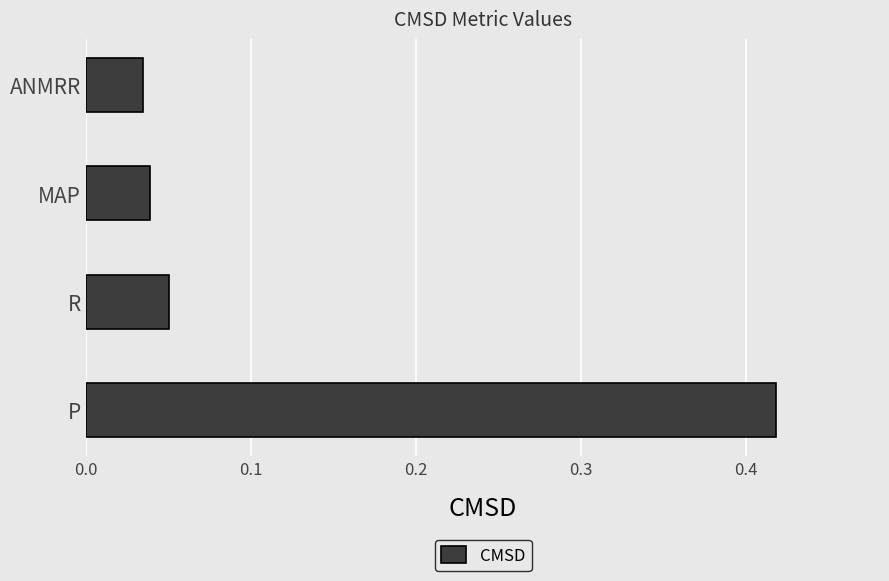

Count the number of categories in the chart.

4